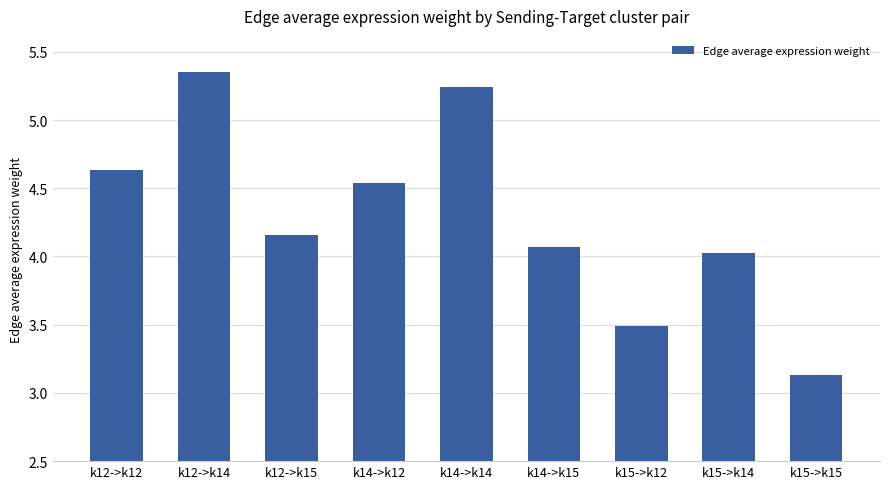

What is the difference between the second highest and second lowest values?

1.7